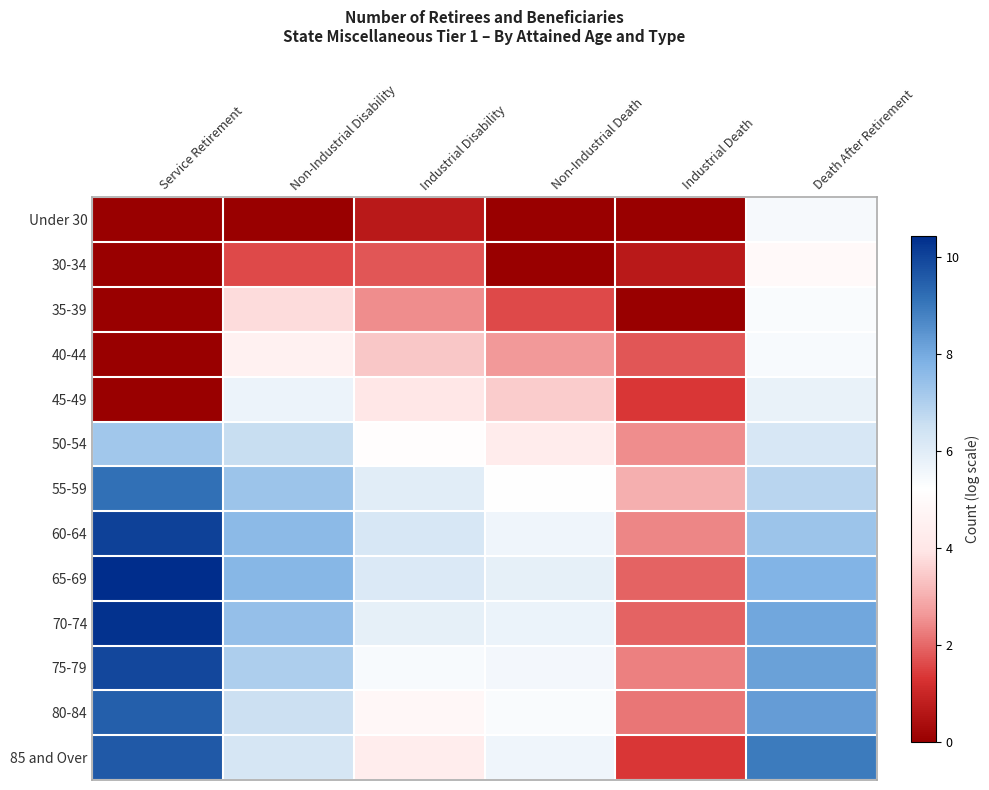

How many data points does each series have?

6